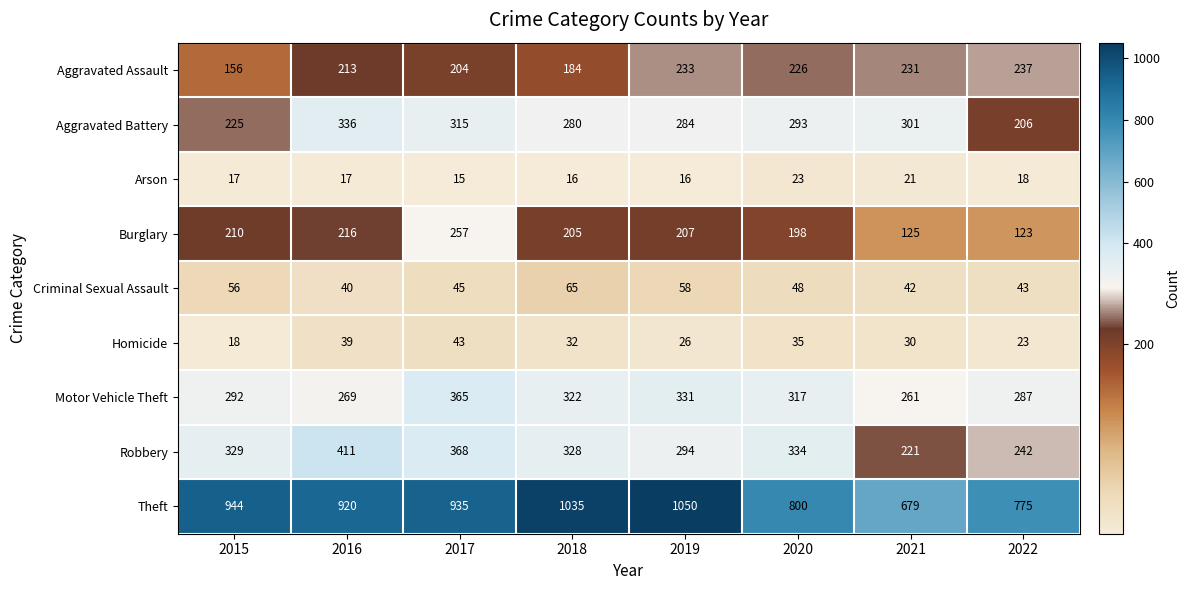

Where is Robbery nearest to the value 316?

2018